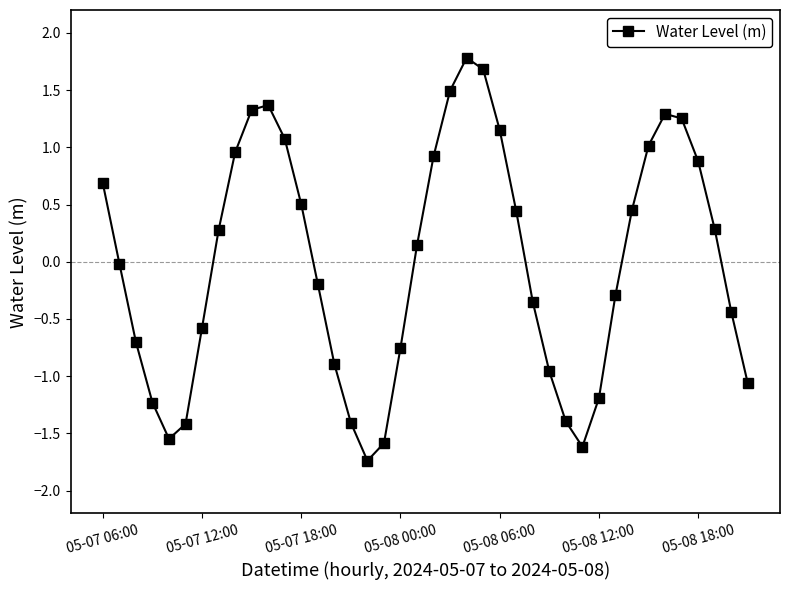

What is the difference between the maximum and second lowest values?

3.4